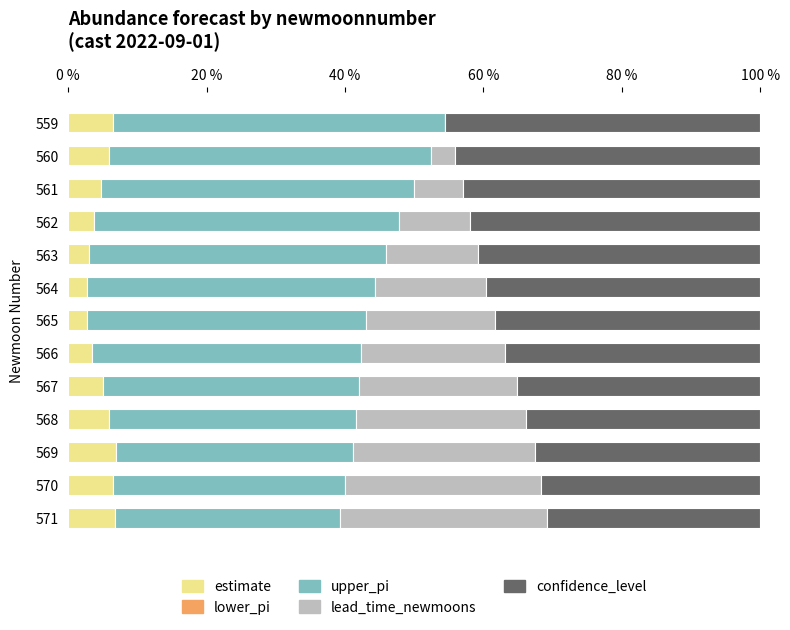

How many groups of bars are there?

13